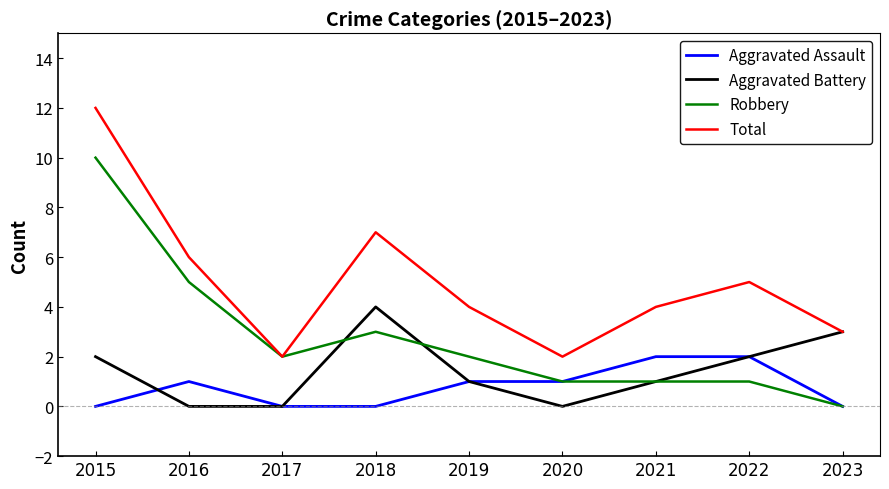

Which series changed the most between 2016 and 2018?

Aggravated Battery